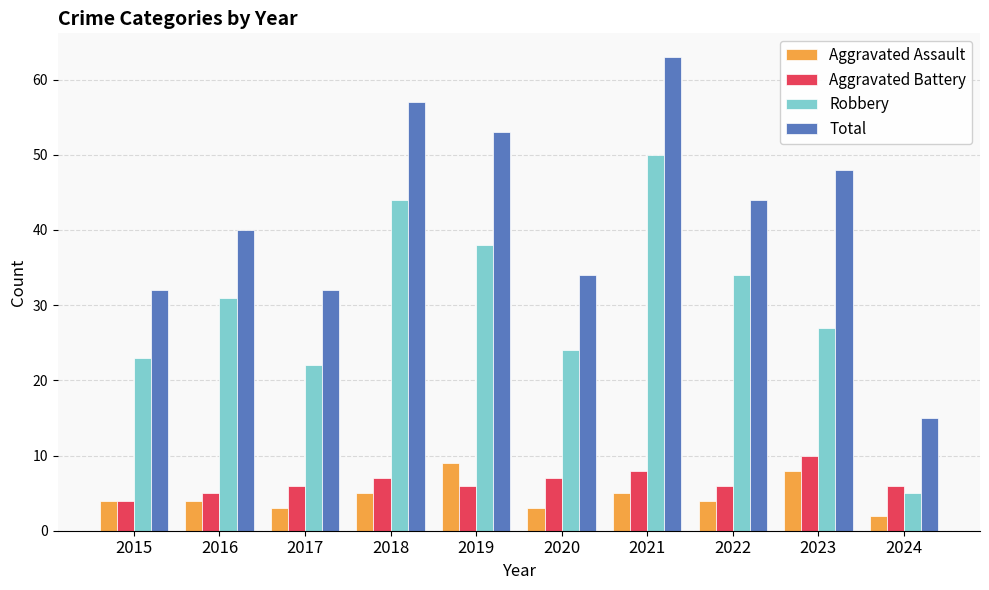

At which label is Robbery closest to 27?

2023